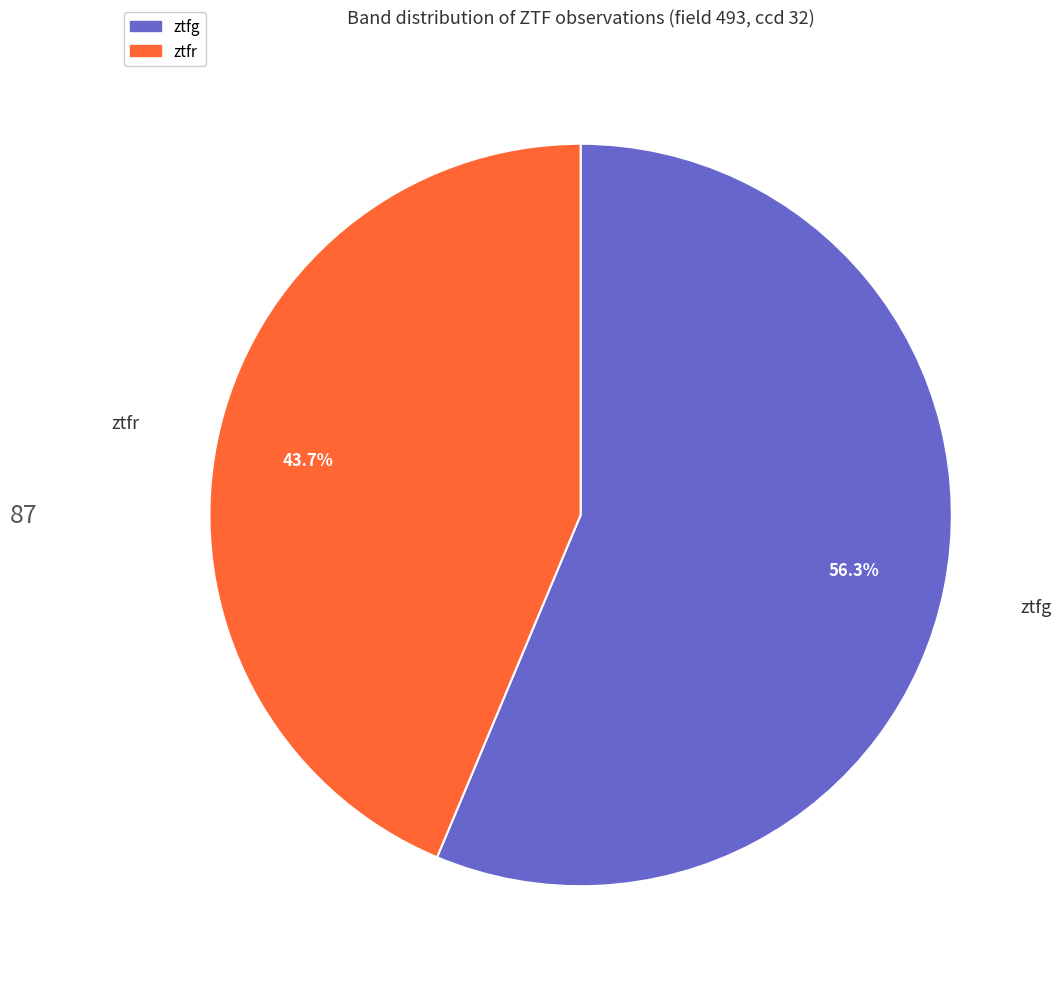

Is ztfg the majority of the pie?

Yes